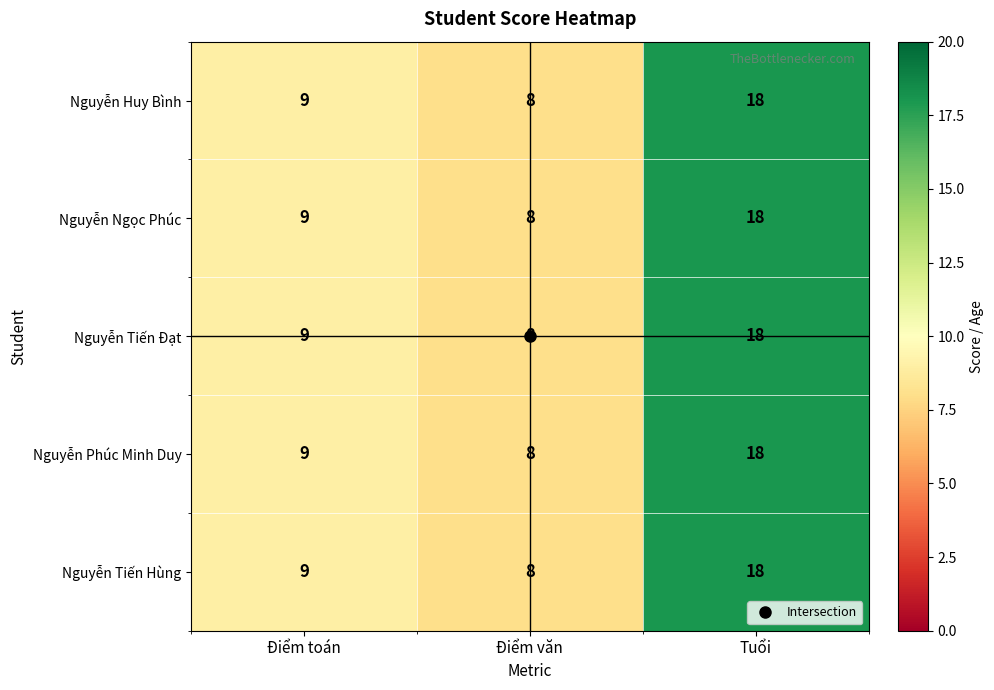

What is the maximum value shown in the chart?

18